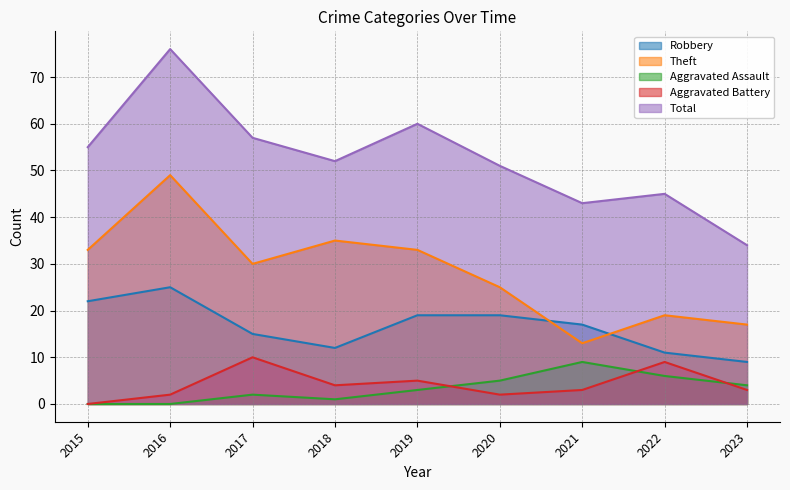

Count the number of categories in the chart.

9